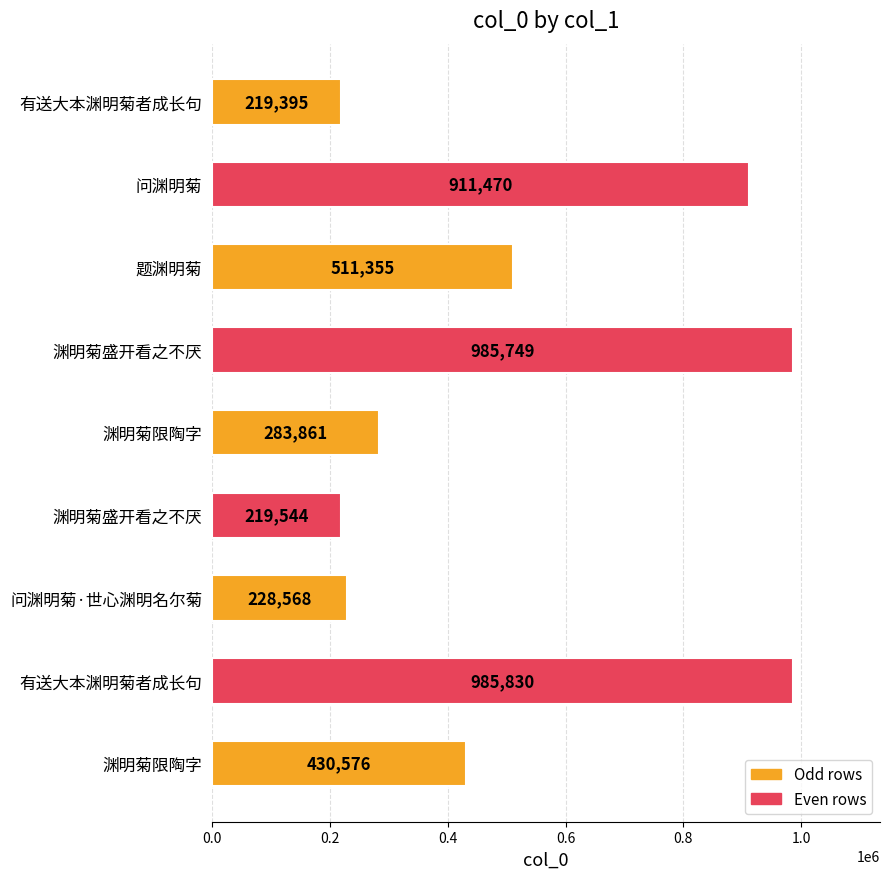

How many bars are there in total?

9